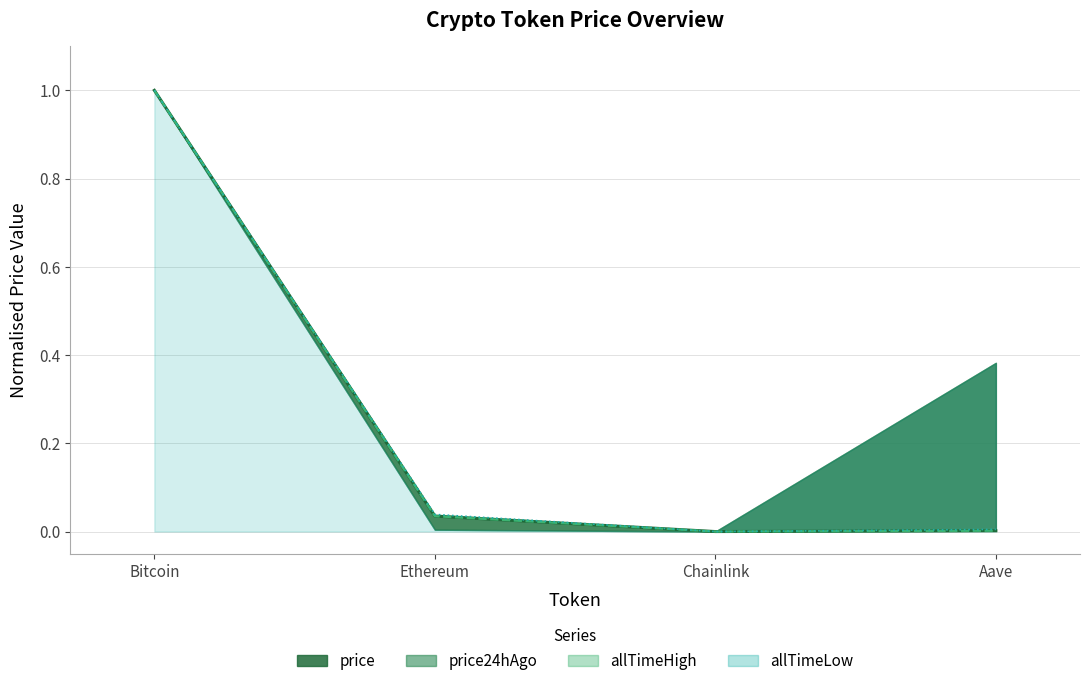

Which series changed the most between Ethereum and Aave?

allTimeHigh (line)